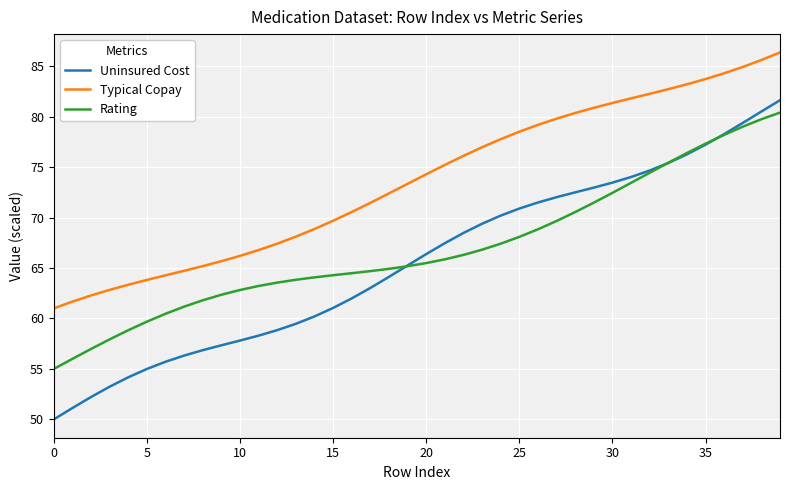

Which series has the largest total across all categories?

Typical Copay